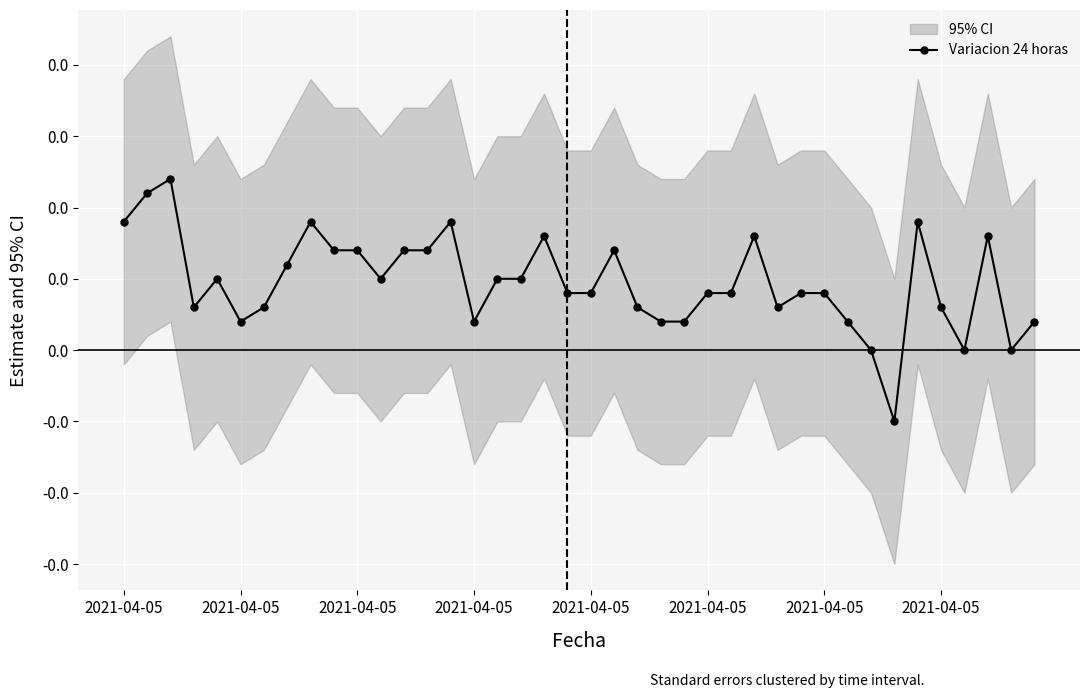

The chart shows a value of 0.0 at 29. True or false?

True